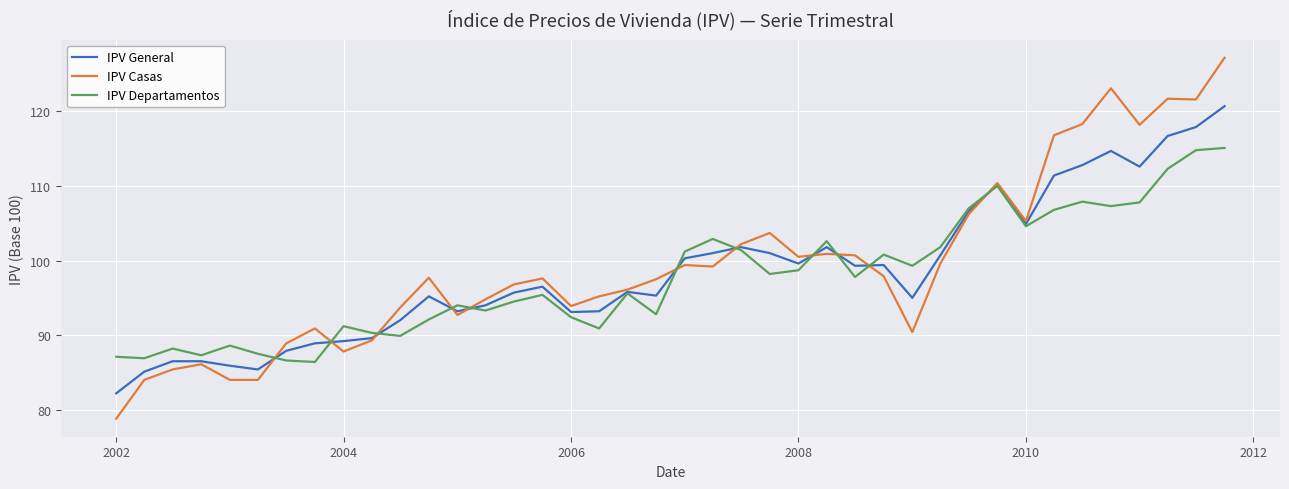

Which series has the largest range (max minus min)?

IPV Casas